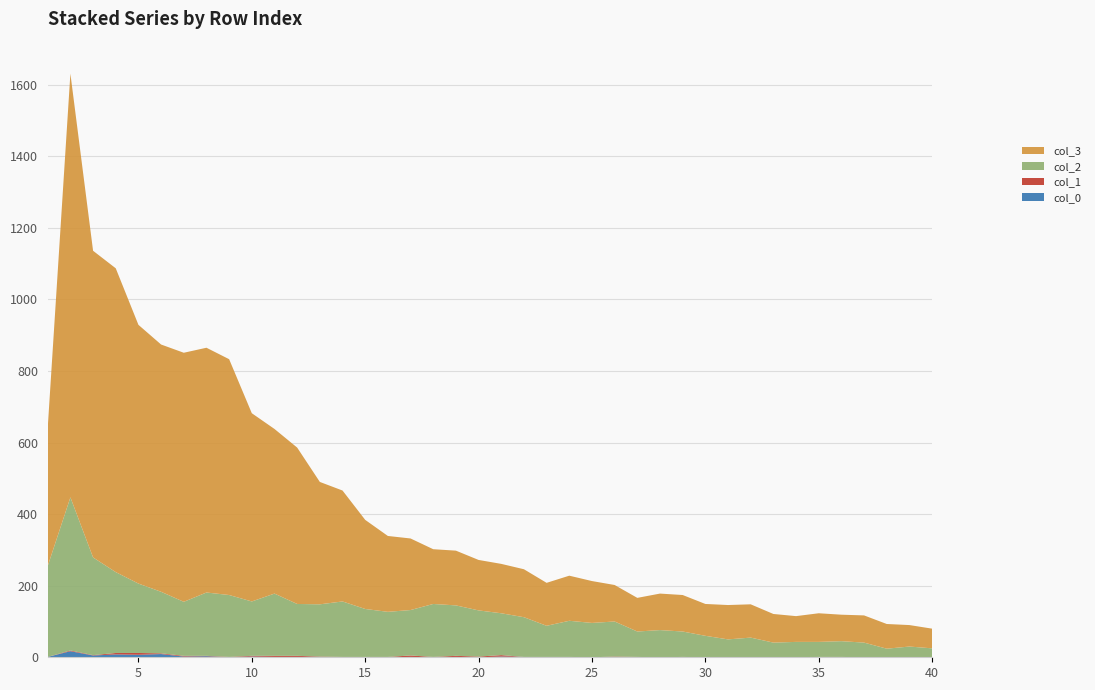

Reading left to right, transcribe all the data shown in this chart.

col_1: 1=0	2=2	3=1	4=4	5=5	6=2	7=2	8=1	9=1	10=2	11=3	12=3	13=1	14=1	15=1	16=1	17=4	18=1	19=3	20=2	21=4	22=0	23=0	24=0	25=0	26=1	27=1	28=0	29=1	30=0	31=0	32=0	33=0	34=0	35=0	36=1	37=0	38=0	39=0	40=0
col_2: 1=254	2=428	3=273	4=226	5=194	6=172	7=151	8=177	9=173	10=152	11=174	12=145	13=146	14=155	15=134	16=126	17=127	18=148	19=141	20=129	21=117	22=111	23=87	24=101	25=96	26=98	27=71	28=76	29=71	30=60	31=50	32=55	33=41	34=43	35=42	36=44	37=41	38=24	39=30	40=25
col_3: 1=386	2=1184	3=857	4=849	5=723	6=691	7=696	8=684	9=659	10=526	11=460	12=437	13=342	14=310	15=249	16=212	17=200	18=153	19=153	20=141	21=138	22=134	23=120	24=126	25=117	26=102	27=94	28=102	29=102	30=89	31=96	32=93	33=80	34=72	35=80	36=74	37=76	38=69	39=60	40=55
col_0: 1=1	2=17	3=5	4=8	5=7	6=9	7=2	8=3	9=0	10=2	11=1	12=1	13=1	14=0	15=0	16=0	17=1	18=0	19=1	20=0	21=2	22=1	23=1	24=1	25=0	26=1	27=0	28=0	29=0	30=0	31=0	32=0	33=0	34=0	35=1	36=0	37=0	38=0	39=0	40=0